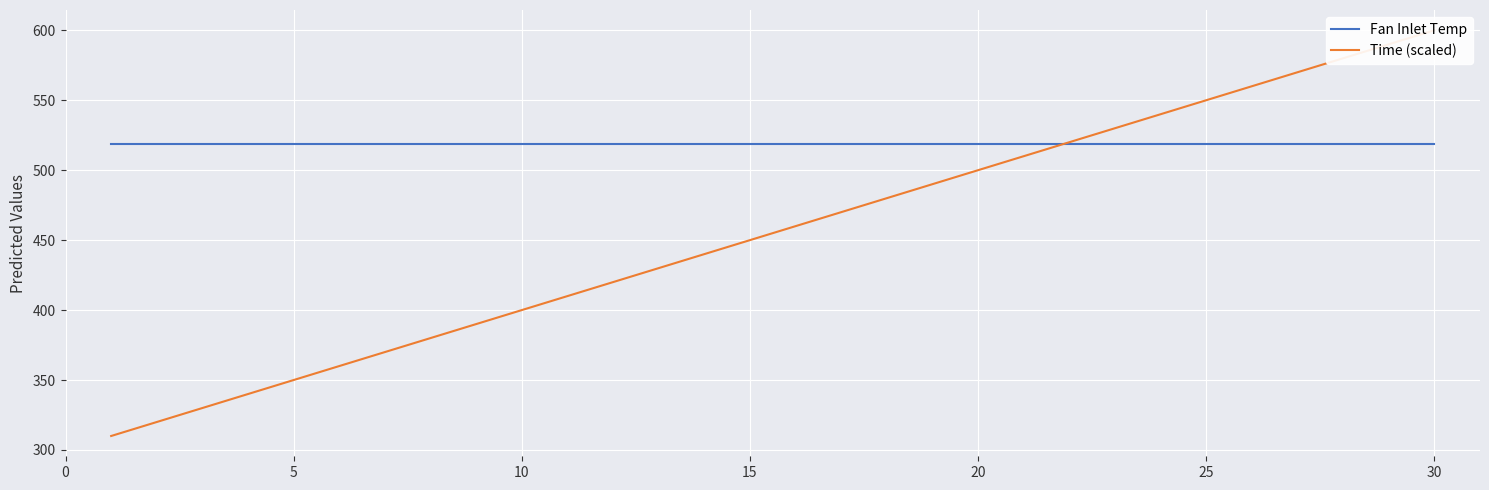

Which series has the largest total across all categories?

Fan Inlet Temp